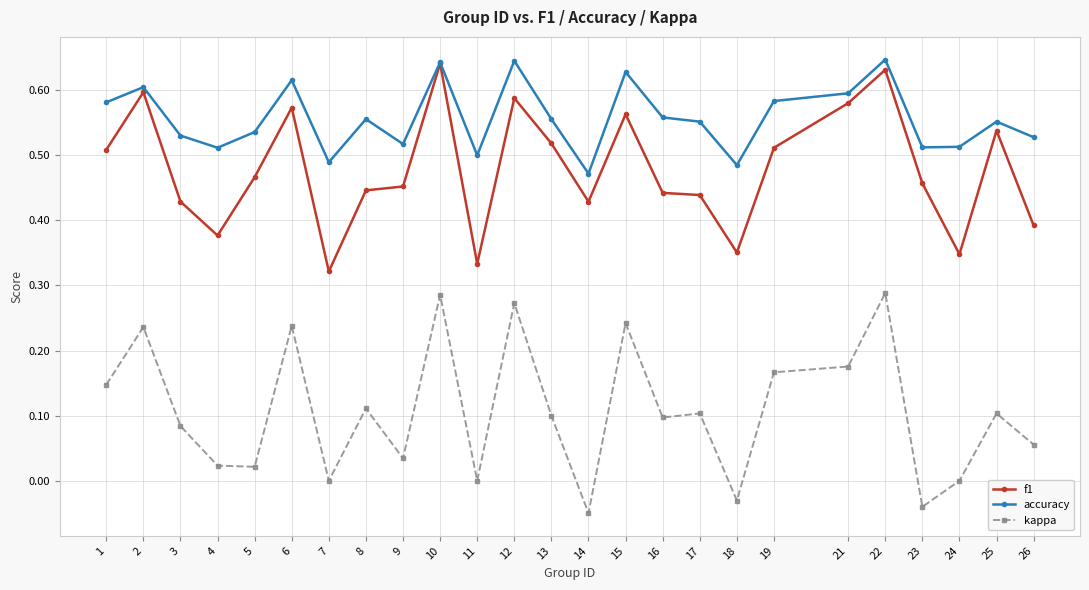

What is the total value across all series at 10?

1.6